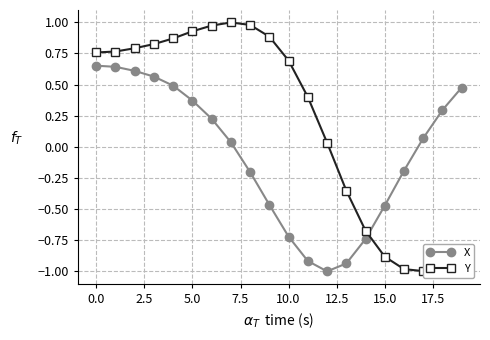

How many positive values does the X series have?

11